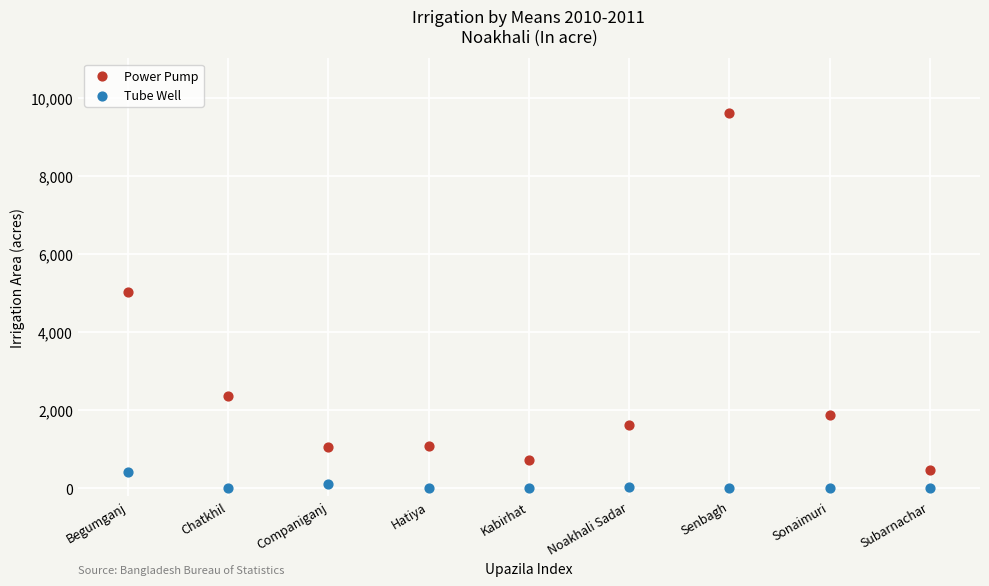

Across all data points, what is the range of Y values (max minus min)?

9599